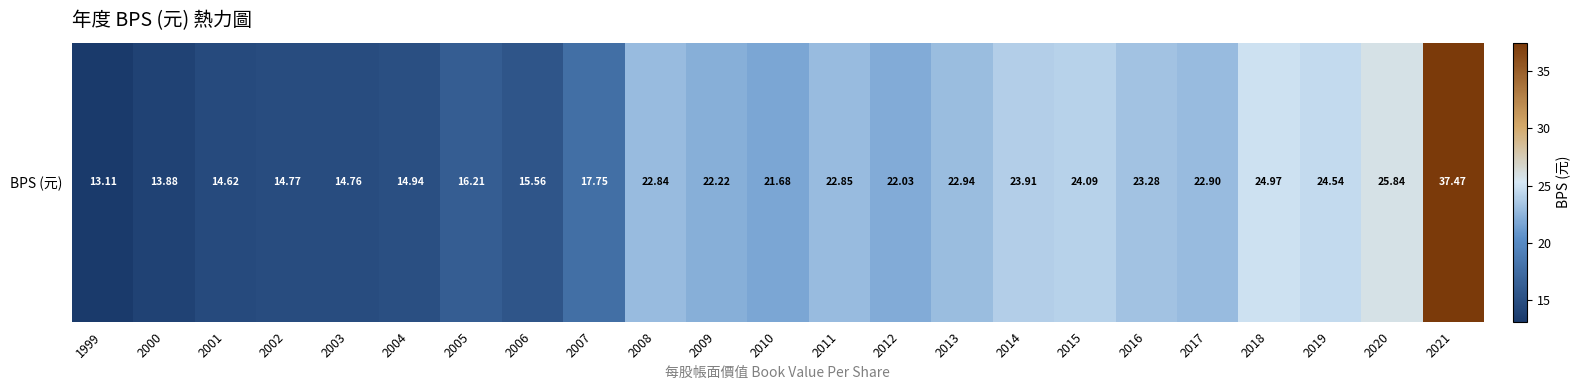

Which label corresponds to the smallest value in the chart?

1999